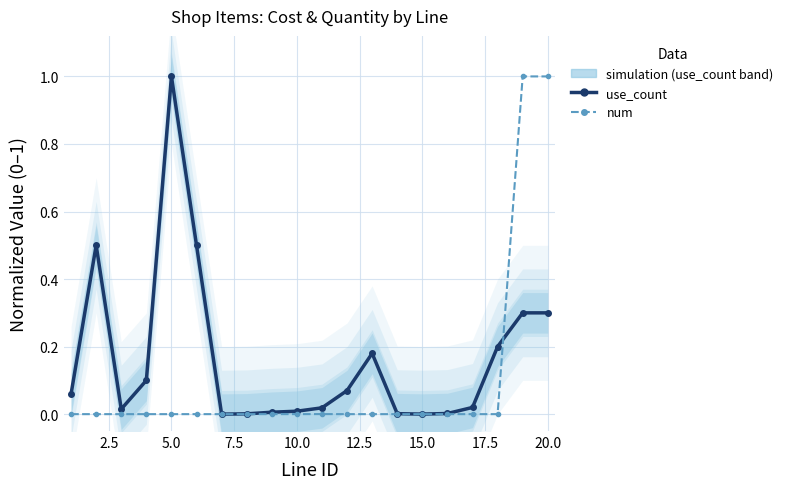

What is the difference between the second highest and second lowest values in the num (normalized) series?

1.0